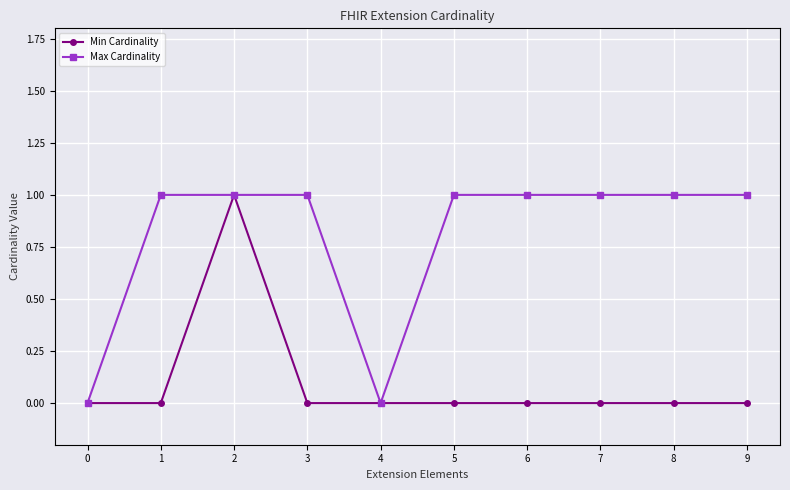

At 7, list the series in order from largest to smallest.

Max Cardinality, Min Cardinality